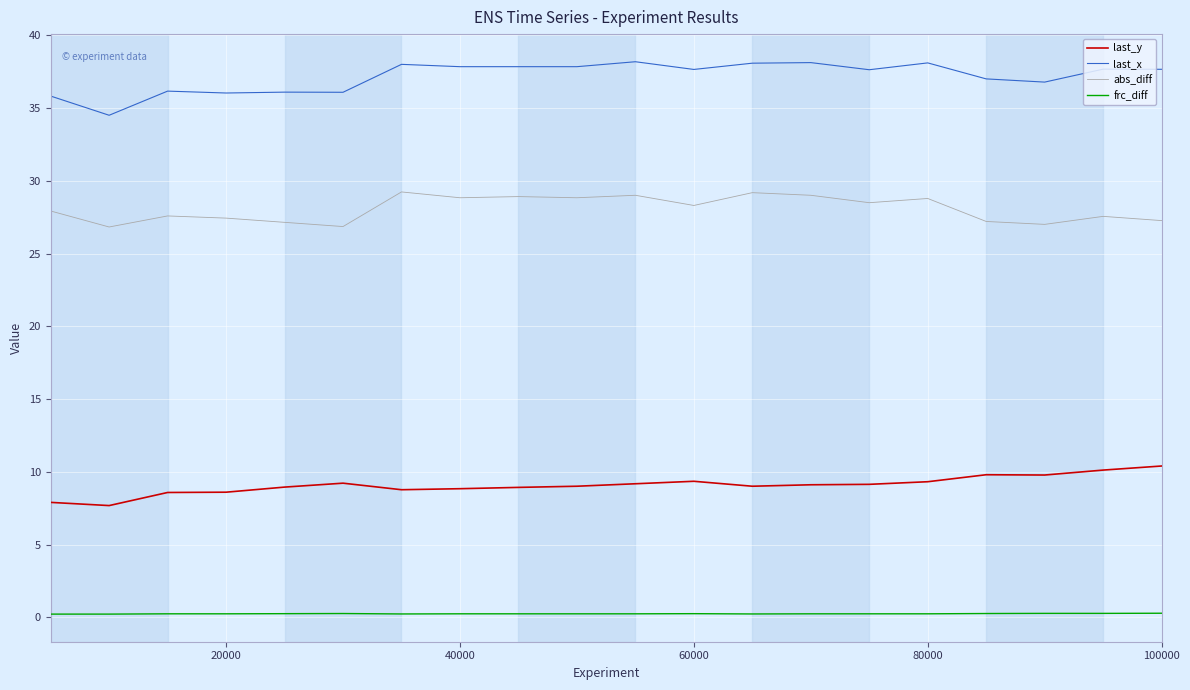

What is the sum of all last_x values?

743.3